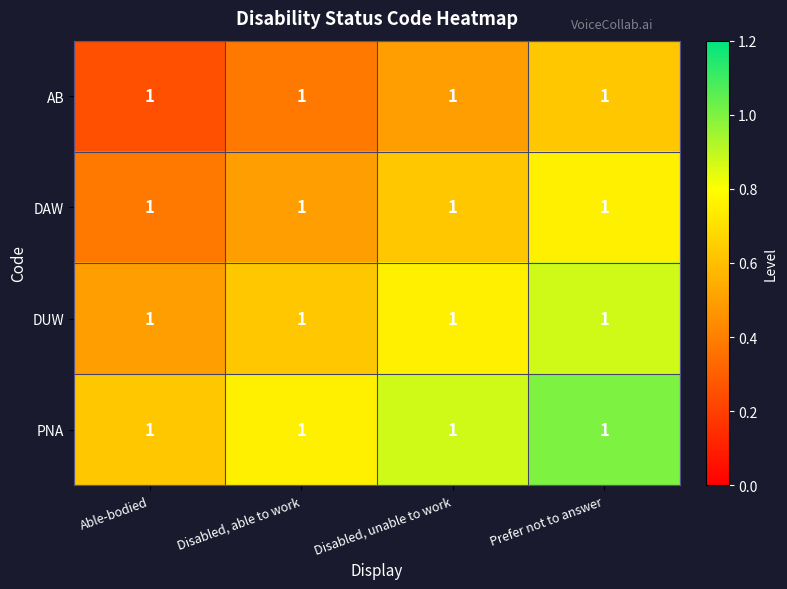

Which label corresponds to the largest value in the chart?

Prefer not to answer